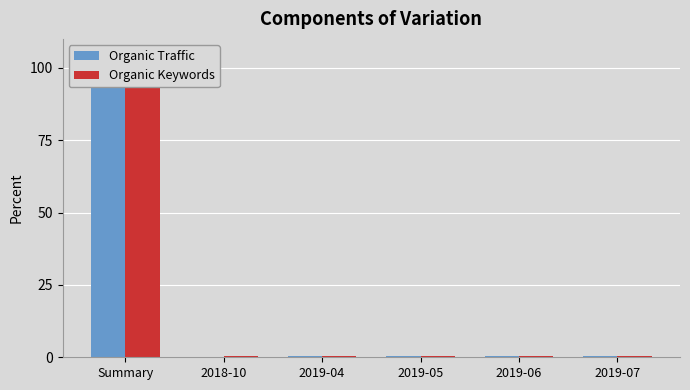

What is the sum of all Organic Traffic values?

101.4